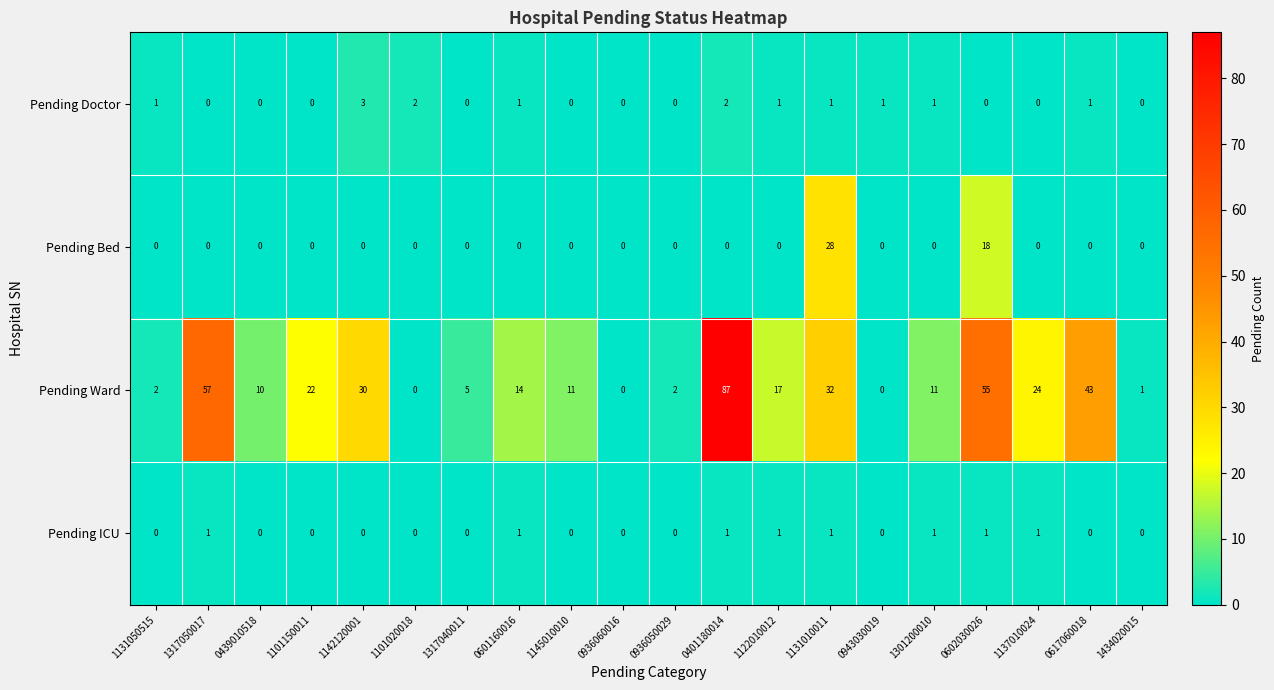

How many series are shown in this chart?

4